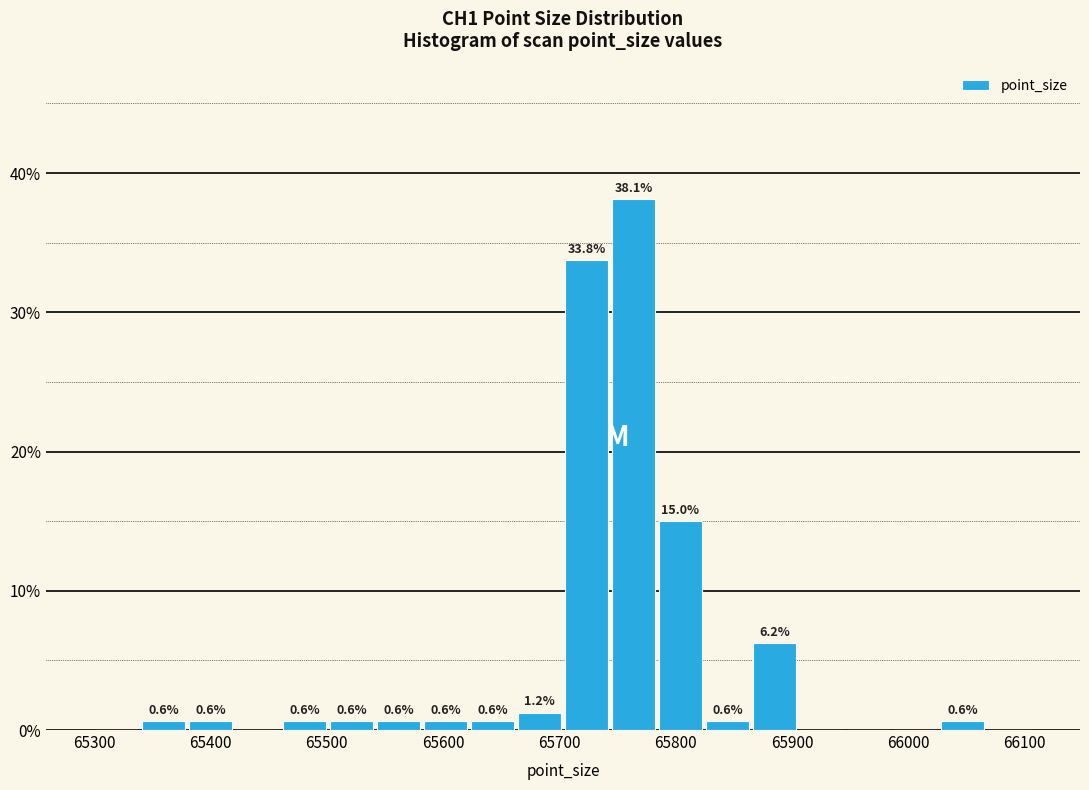

Which range on the x-axis has the tallest bar?

65740 to 65780